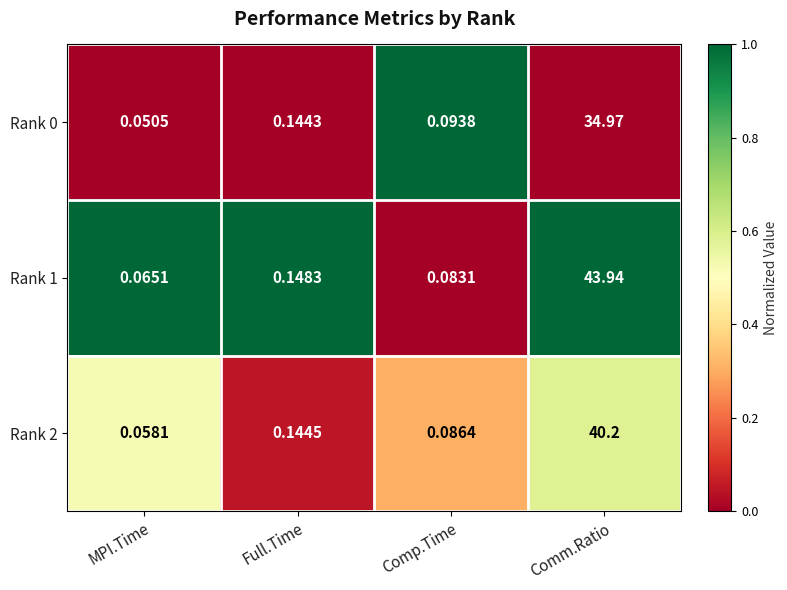

Which category has the highest value across all series?

Comm.Ratio